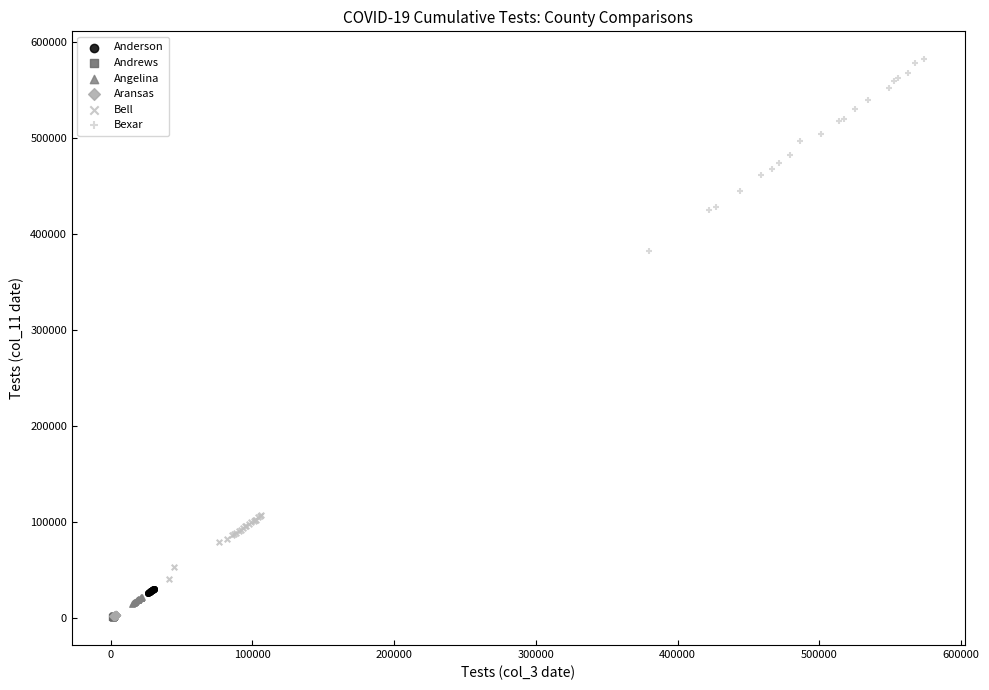

Which series contains the highest Y value?

Bexar